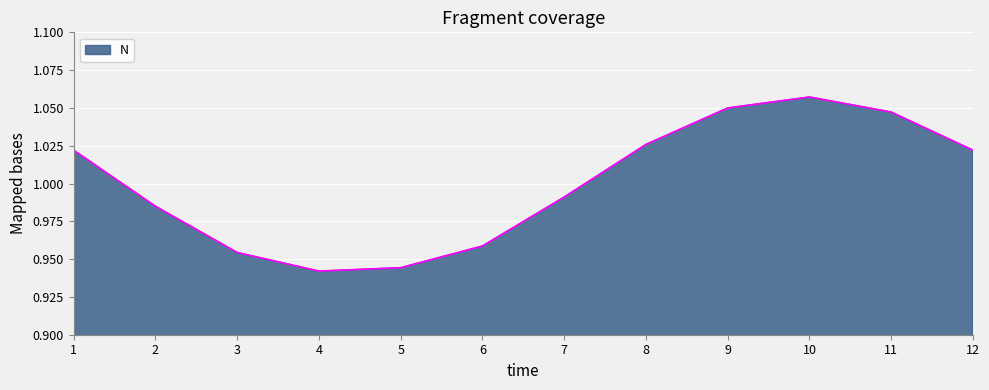

What is the change in value from 6 to 10?

+0.1